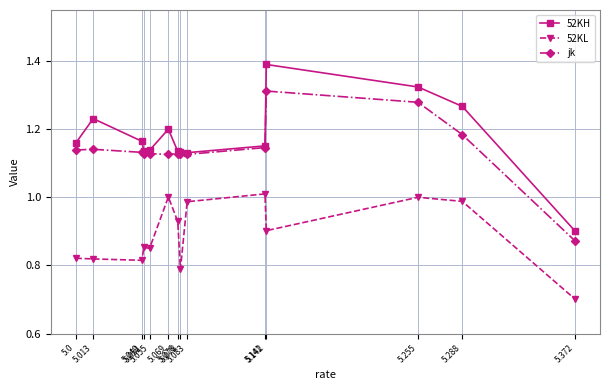

True or false: 52KL and jk cross at least once.

False